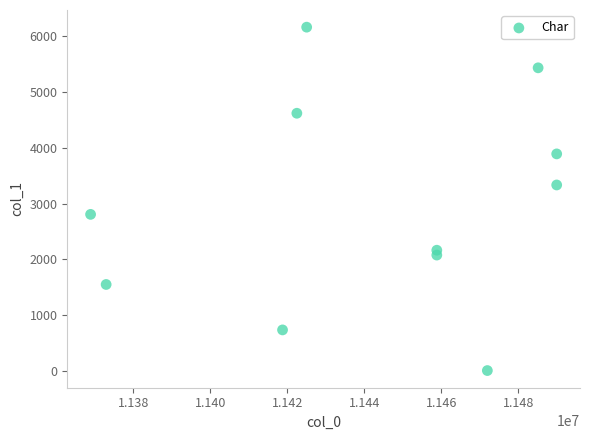

What is the average X value?

11442118